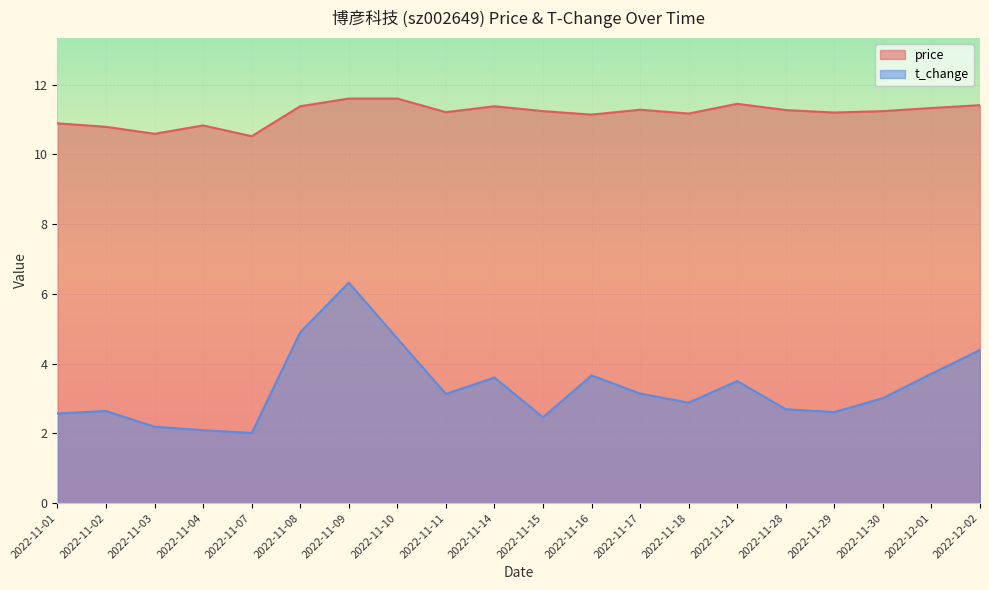

What is the greatest value displayed?

11.6